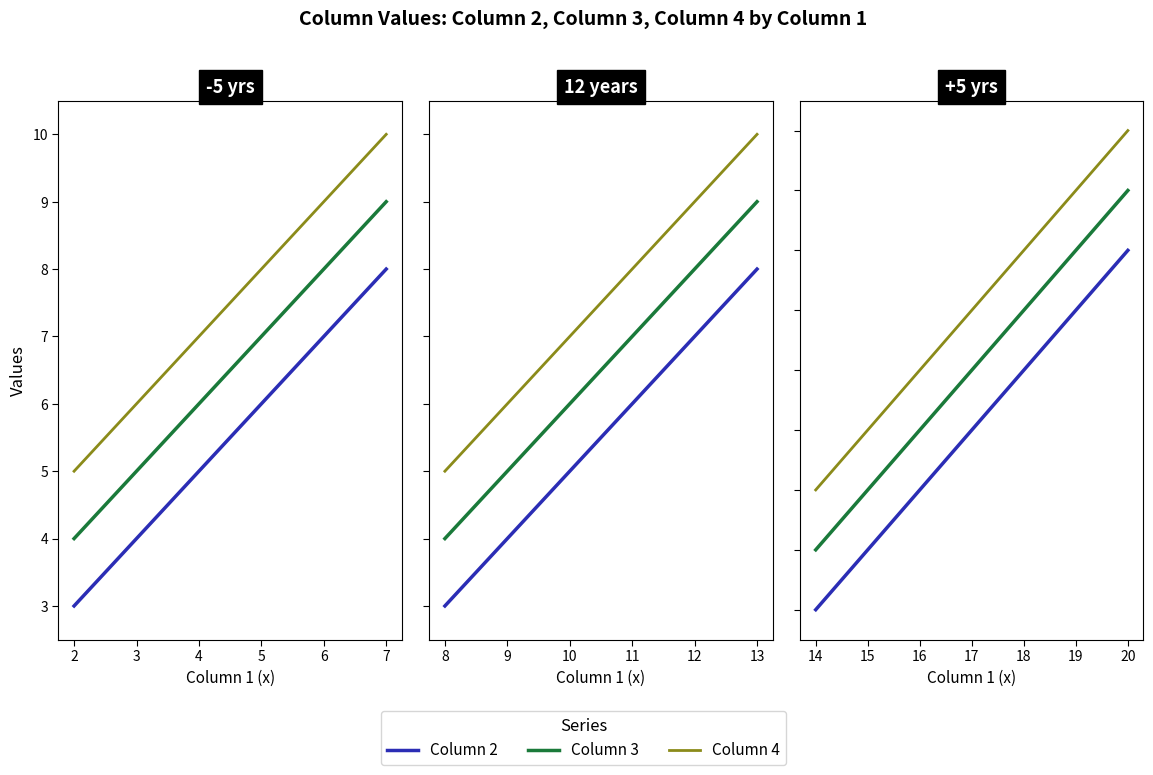

What is the difference between the maximum and minimum values in the Column 4 series?

5